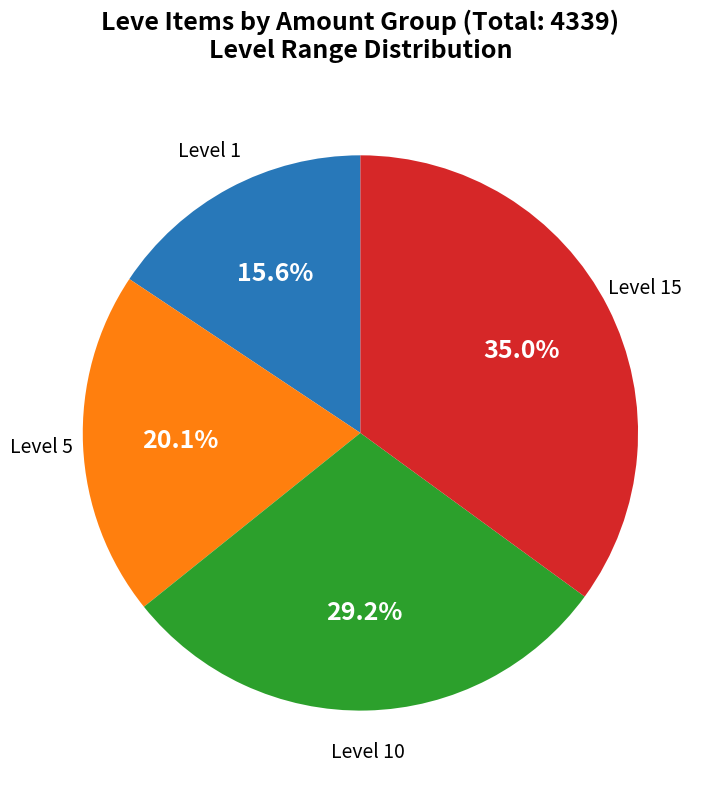

How many slices are in this pie chart?

4